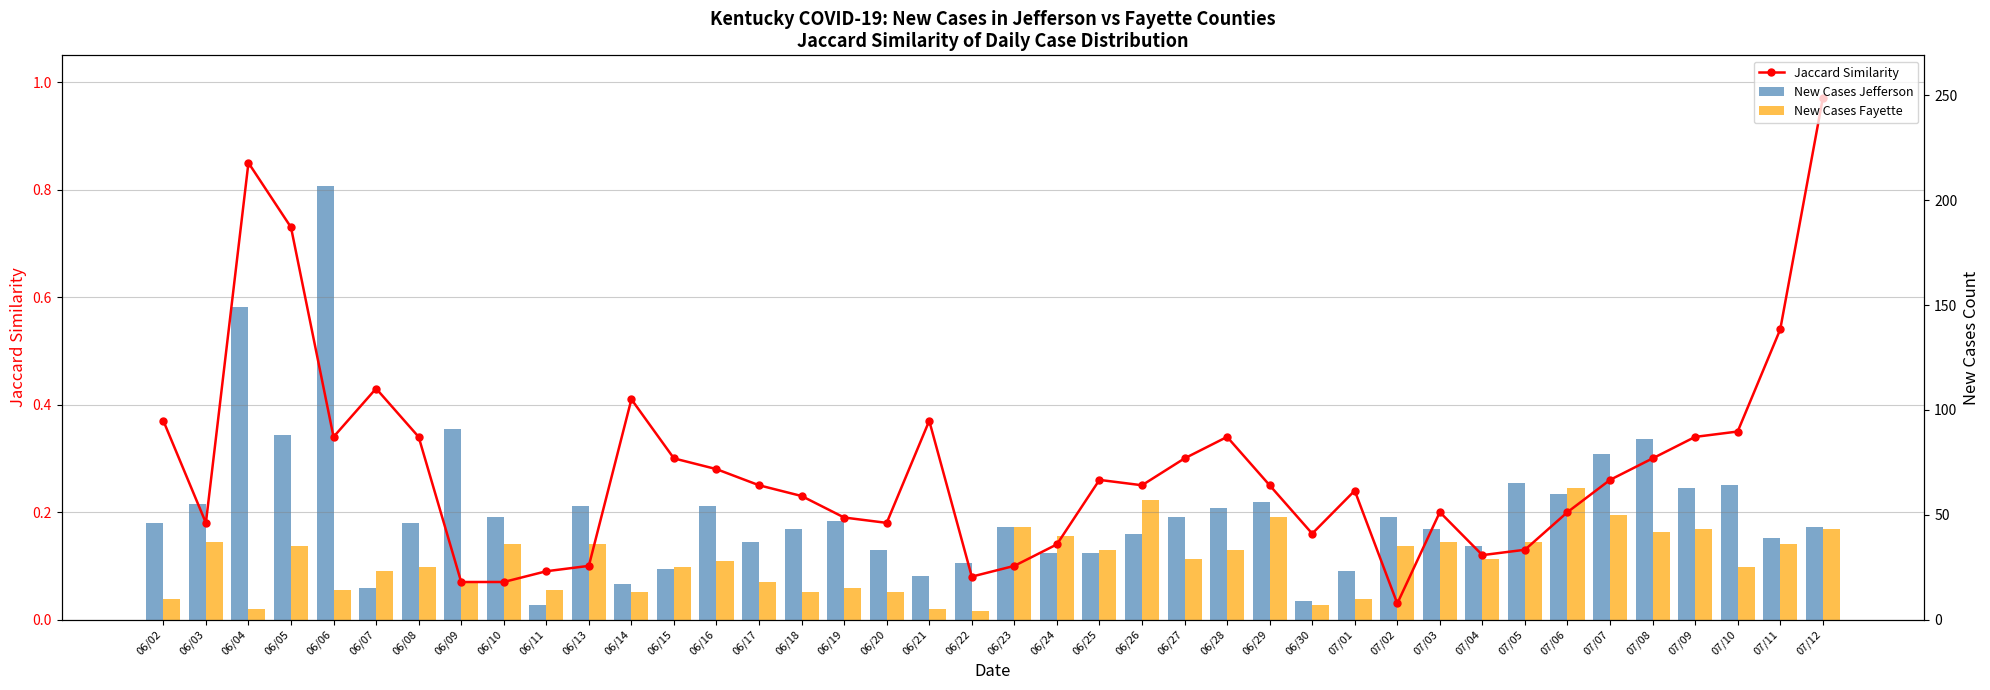

What is the difference between the New Cases Fayette values at 06/29 and 07/01?

39.0